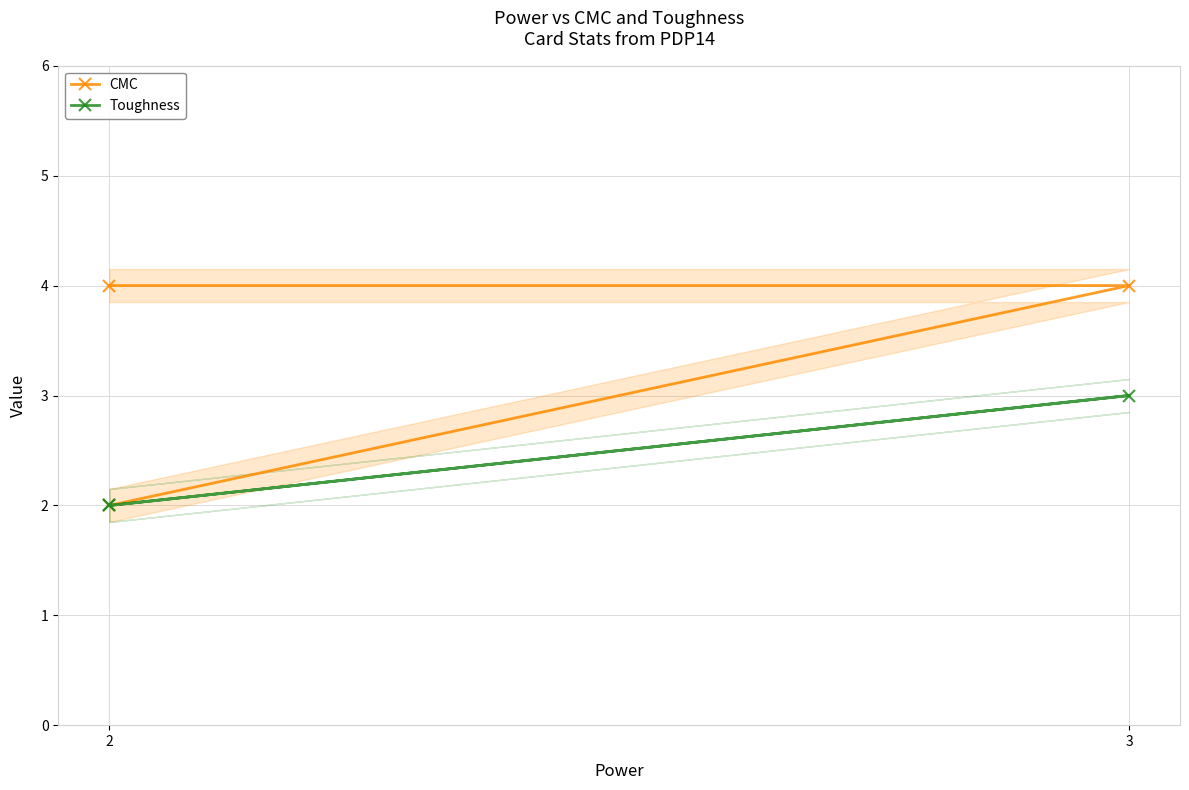

Does the chart have visible grid lines?

Yes